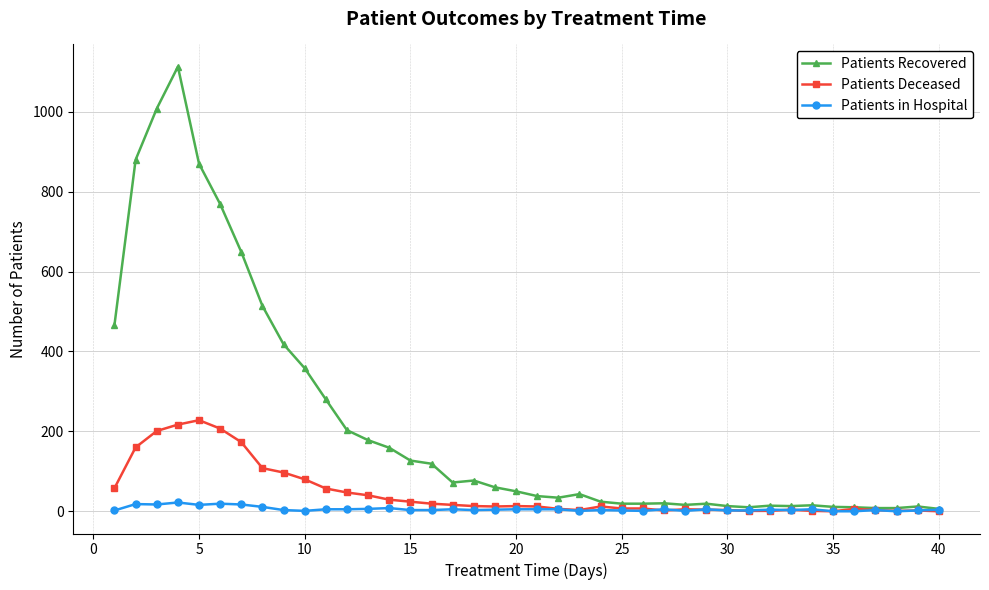

Does the chart display data point markers on the line(s)?

Yes